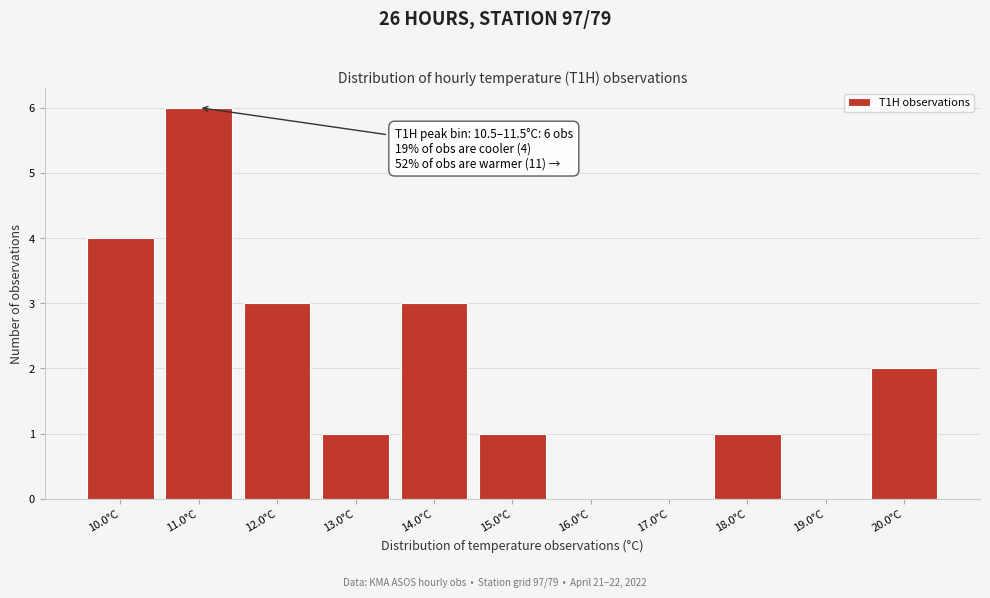

Over which range of the x-axis is the bar tallest?

10.5 to 11.5